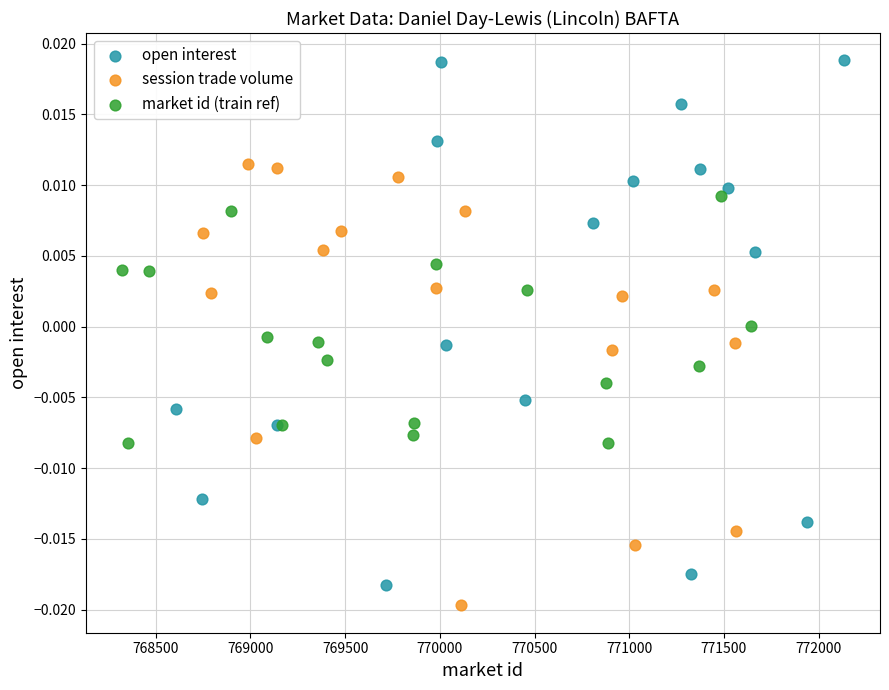

Which series reaches the maximum Y coordinate?

open interest